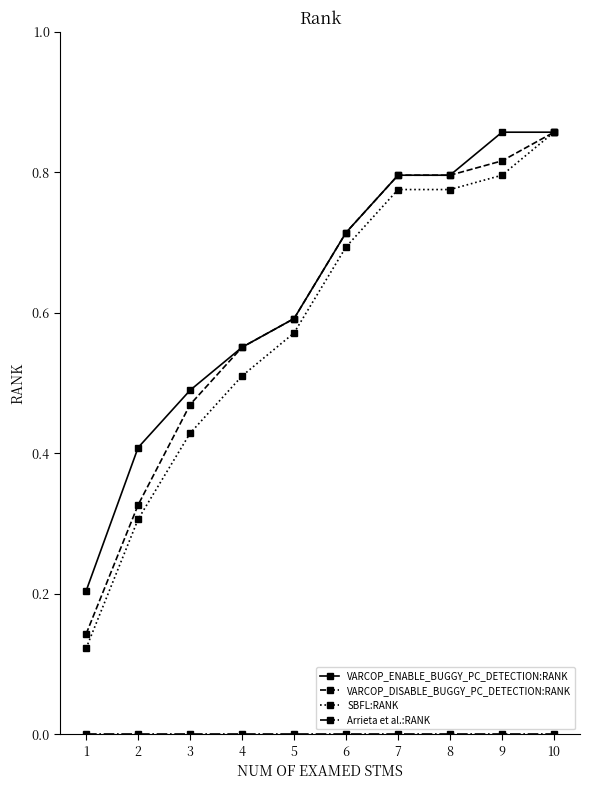

Does the chart have visible grid lines?

No